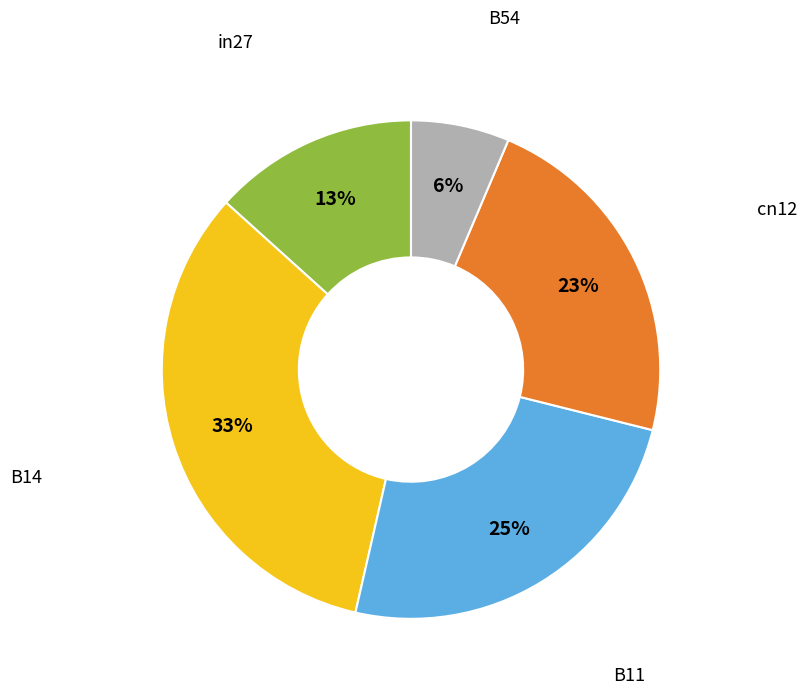

Combined, do cn12 and in27 account for over 50%?

No